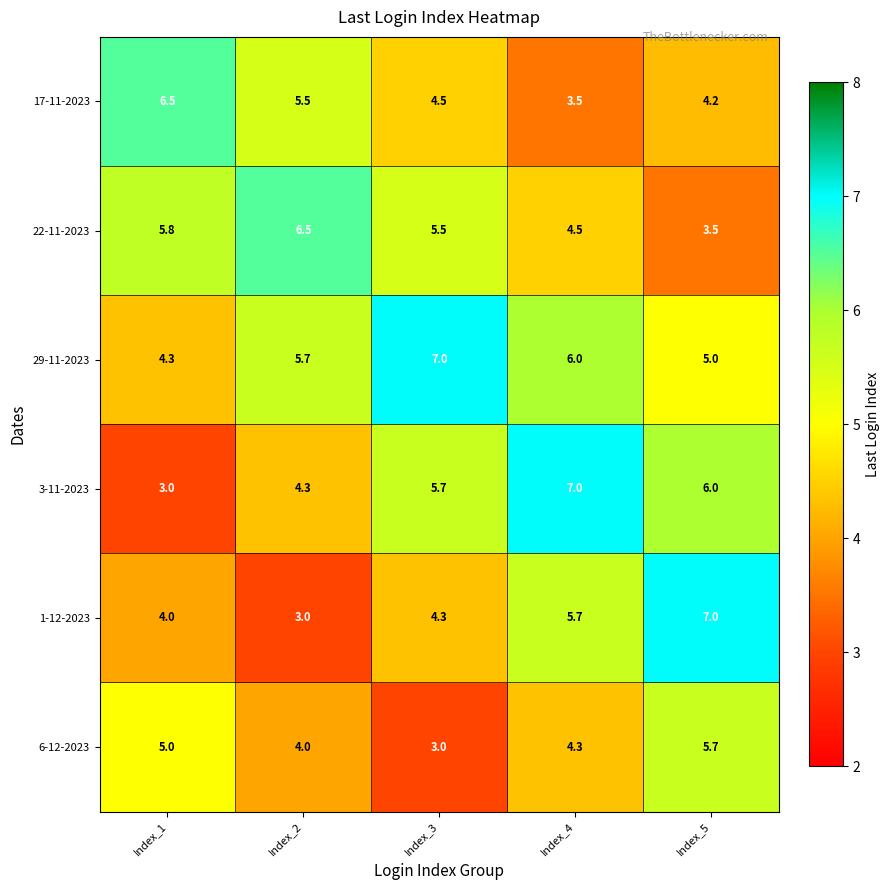

Which category has the lowest value in the 17-11-2023 series?

Index_4